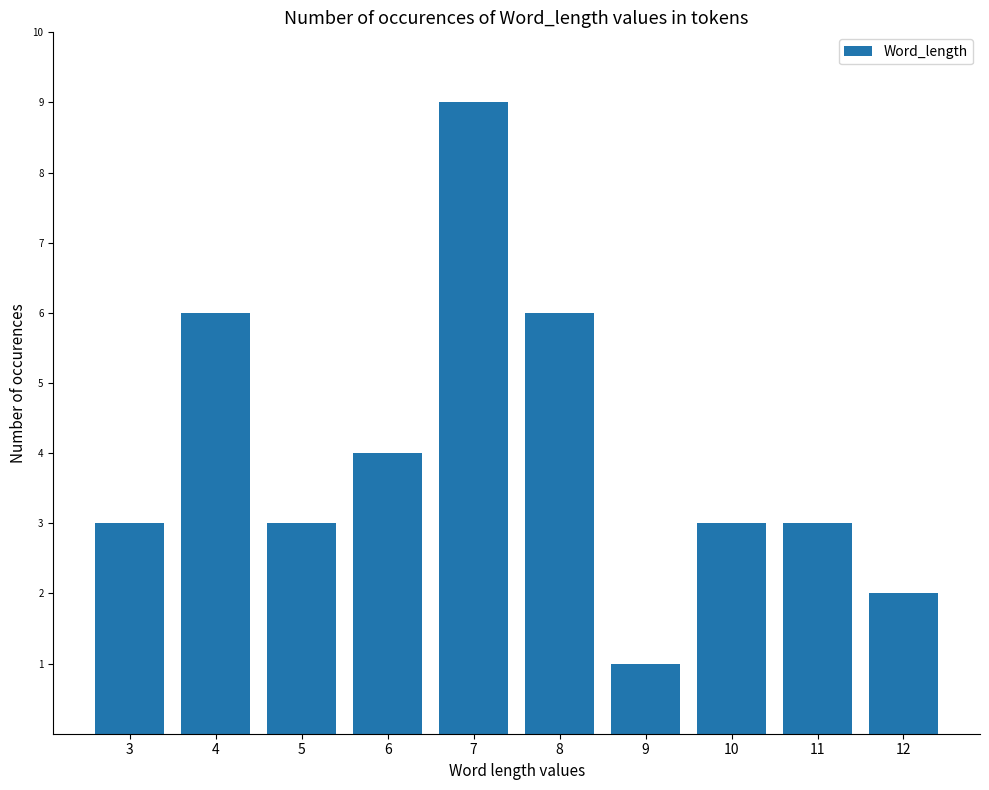

Reading left to right, transcribe all the data shown in this chart.

3=3	4=6	5=3	6=4	7=9	8=6	9=1	10=3	11=3	12=2